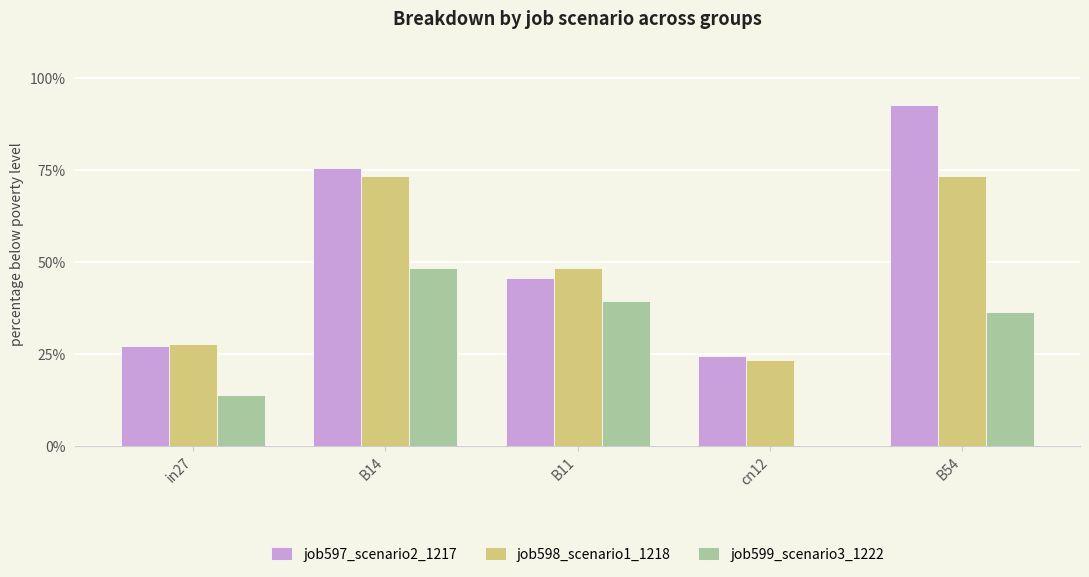

Which series has the largest total across all categories?

job597_scenario2_1217